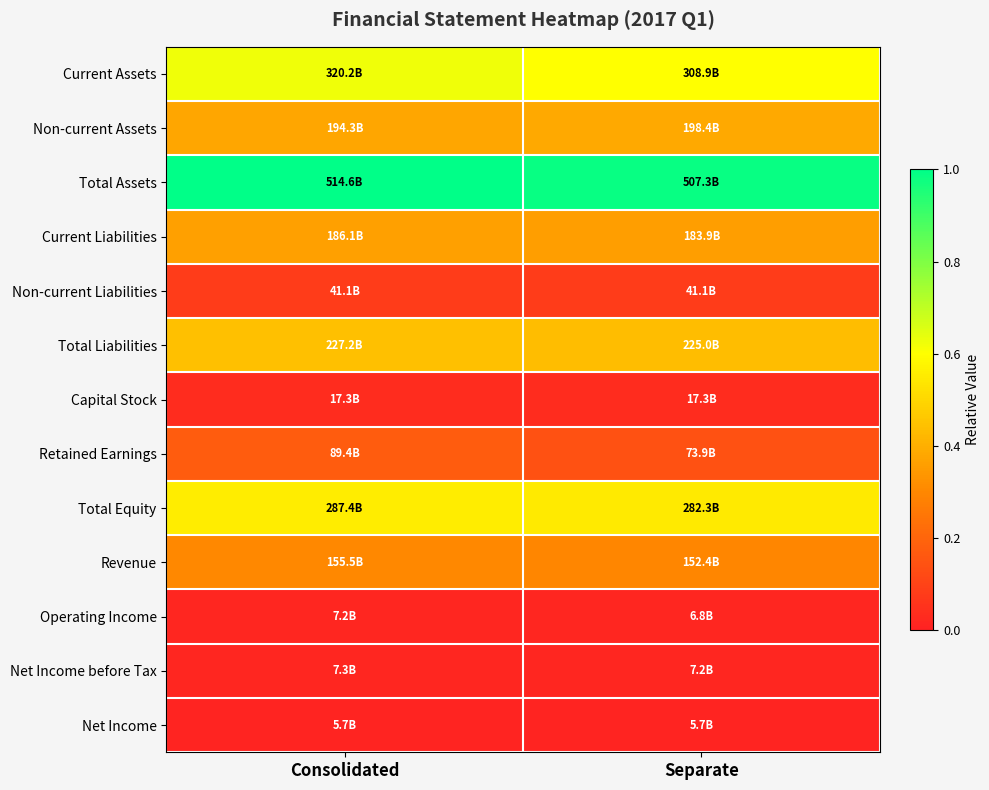

Between Consolidated and Separate, which series saw the biggest shift?

Retained Earnings